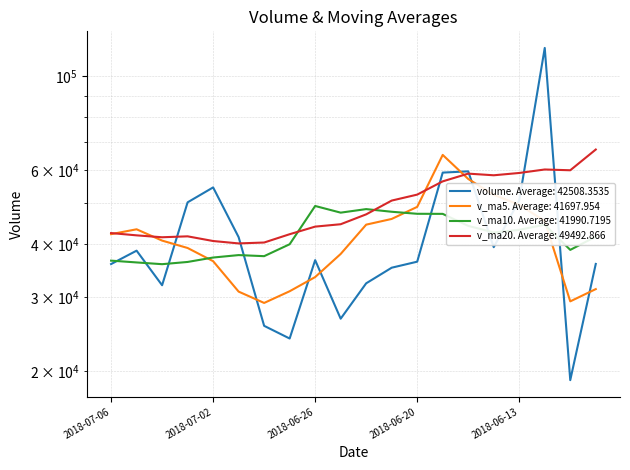

What are all the series names shown in the legend?

volume, v_ma5, v_ma10, v_ma20